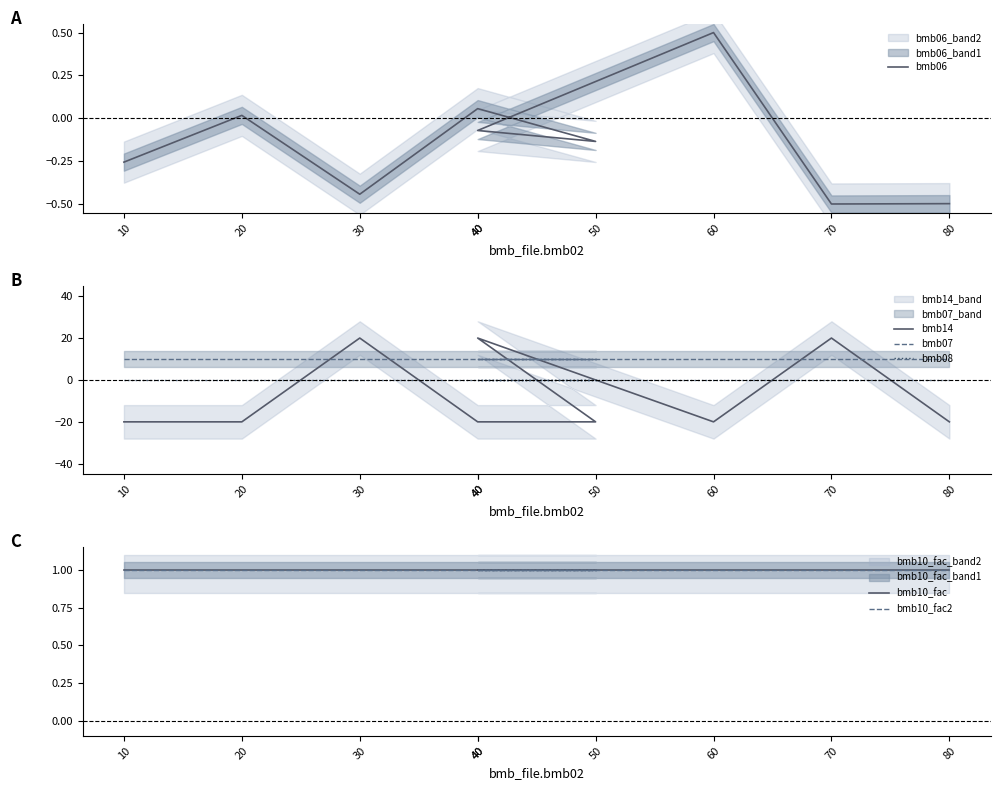

Reading right to left, list all the values displayed in this chart.

bmb06: 80=-0.5	70=-0.5	60=0.5	40=-0.1	50=-0.1	40=0.1	30=-0.4	20=0.0	10=-0.3
bmb14: 80=-20.0	70=20.0	60=-20.0	40=20.0	50=-20.0	40=-20.0	30=20.0	20=-20.0	10=-20.0
bmb07: 80=10.0	70=10.0	60=10.0	40=10.0	50=10.0	40=10.0	30=10.0	20=10.0	10=10.0
bmb08: 80=0.0	70=0.0	60=0.0	40=0.0	50=0.0	40=0.0	30=0.0	20=0.0	10=0.0
bmb10_fac: 80=1.0	70=1.0	60=1.0	40=1.0	50=1.0	40=1.0	30=1.0	20=1.0	10=1.0
bmb10_fac2: 80=1.0	70=1.0	60=1.0	40=1.0	50=1.0	40=1.0	30=1.0	20=1.0	10=1.0